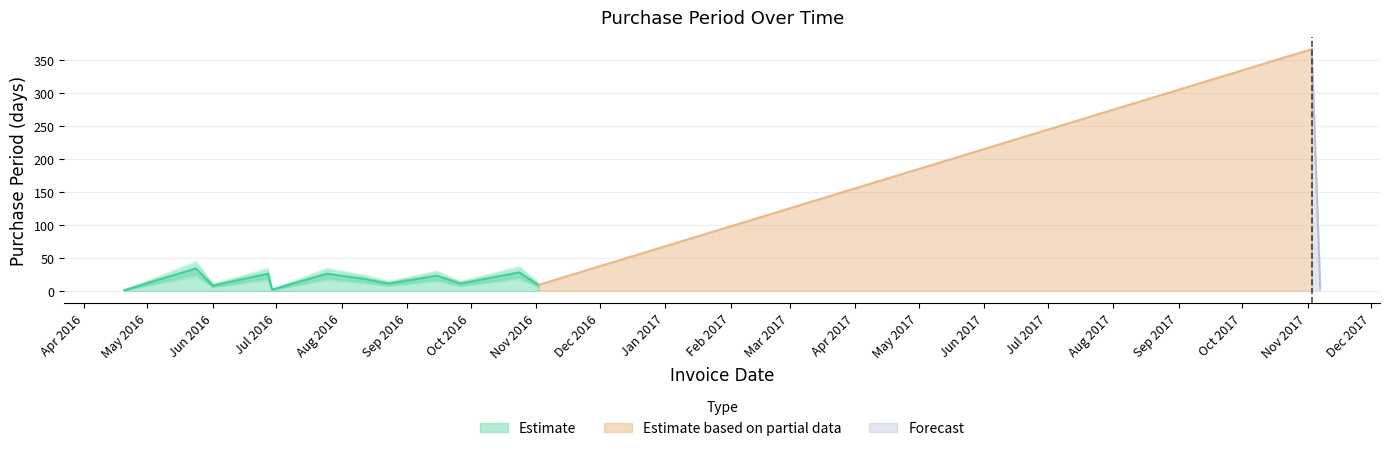

What is the label of the 1st point from the right?

2017-11-07